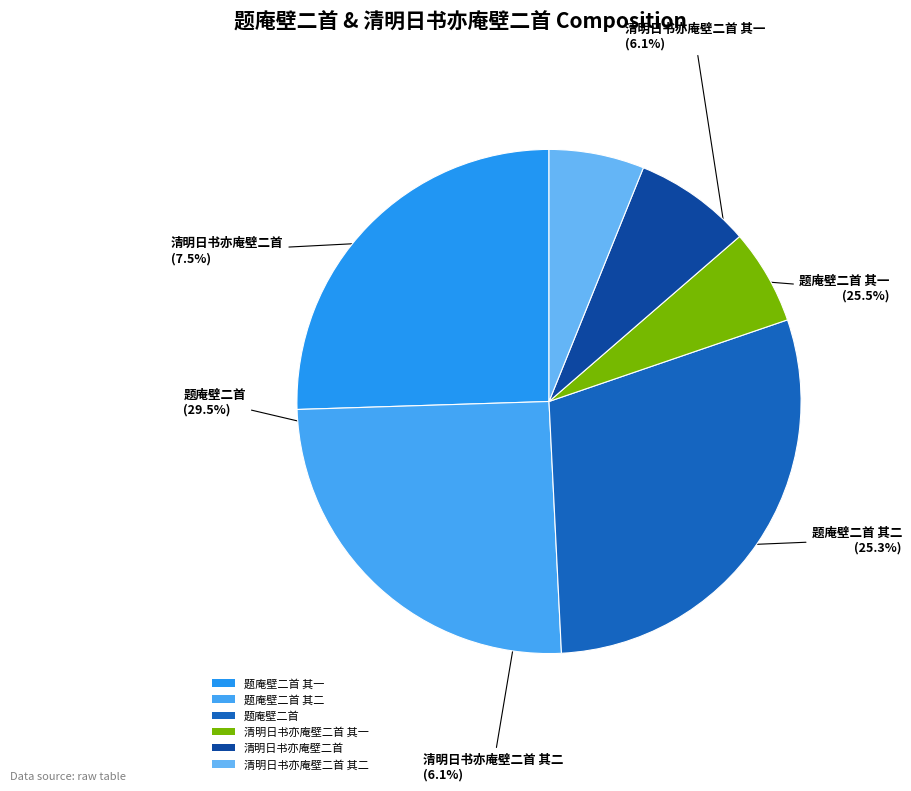

Which slice is the largest?

题庵壁二首